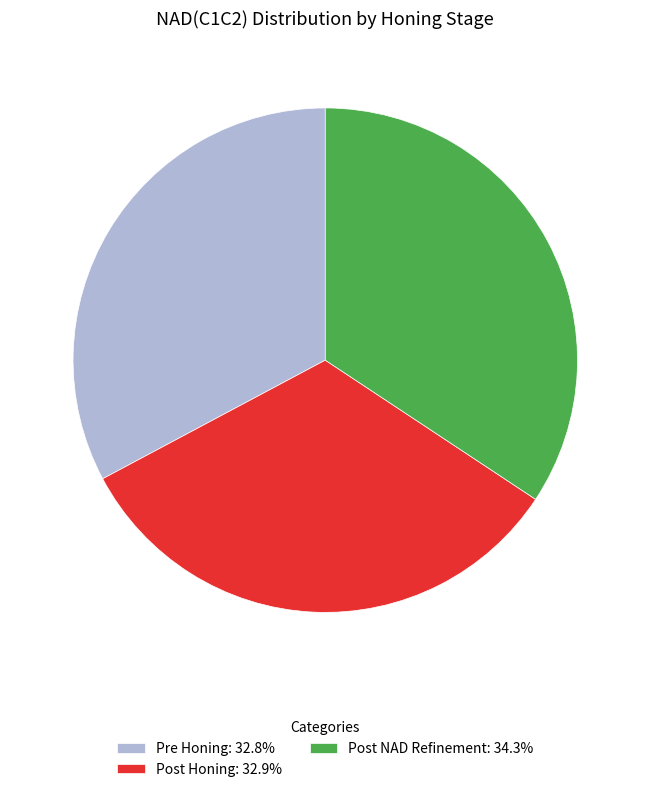

The Post Honing slice represents 33% of the pie. True or false?

True